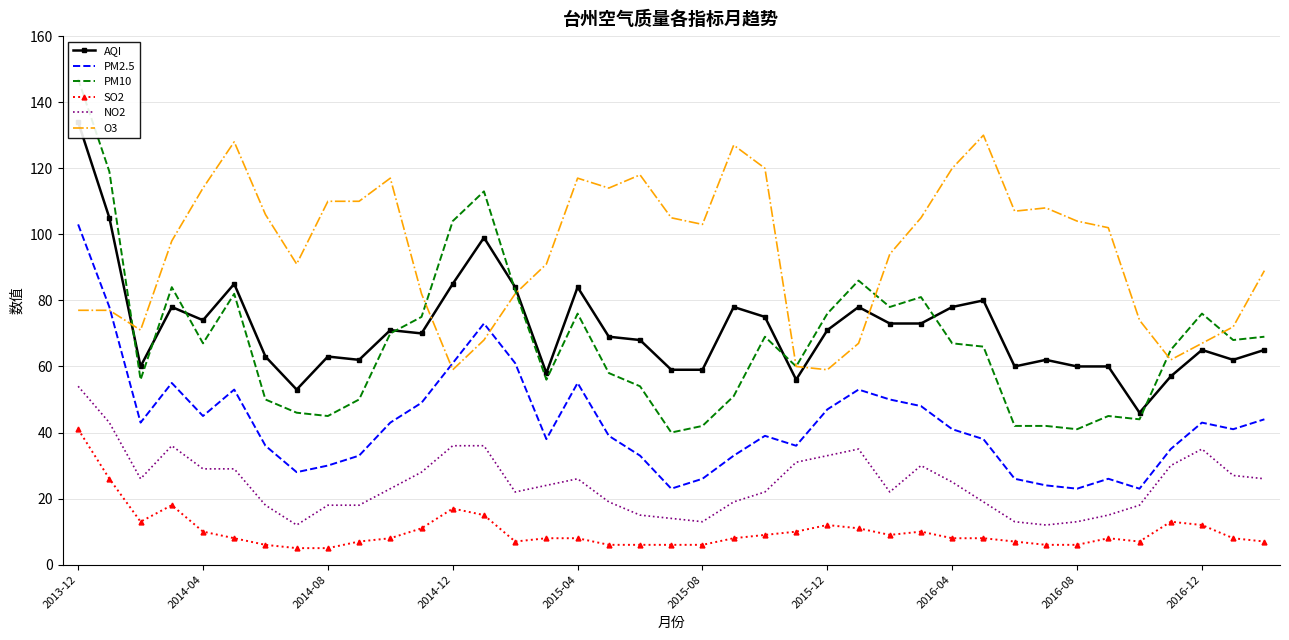

What is the highest value of the NO2 series?

54